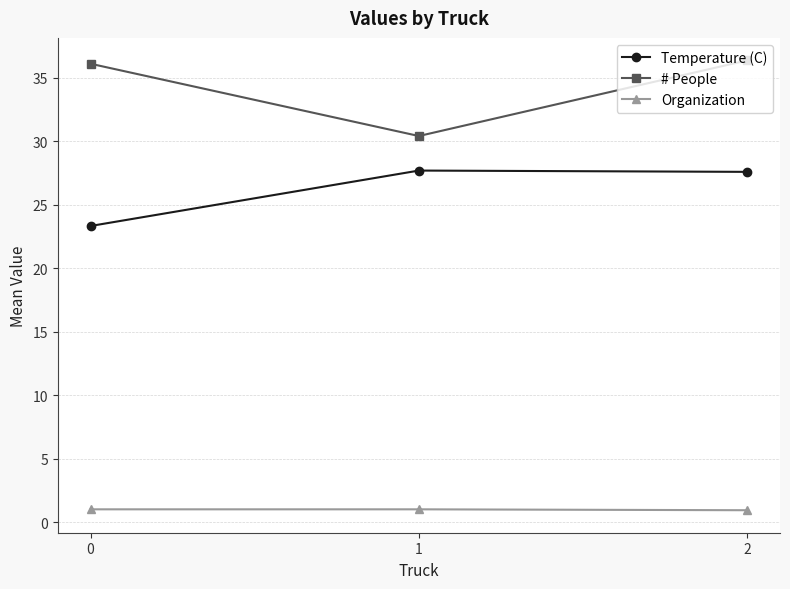

The # People series shows 23.0 at 0. True or false?

False